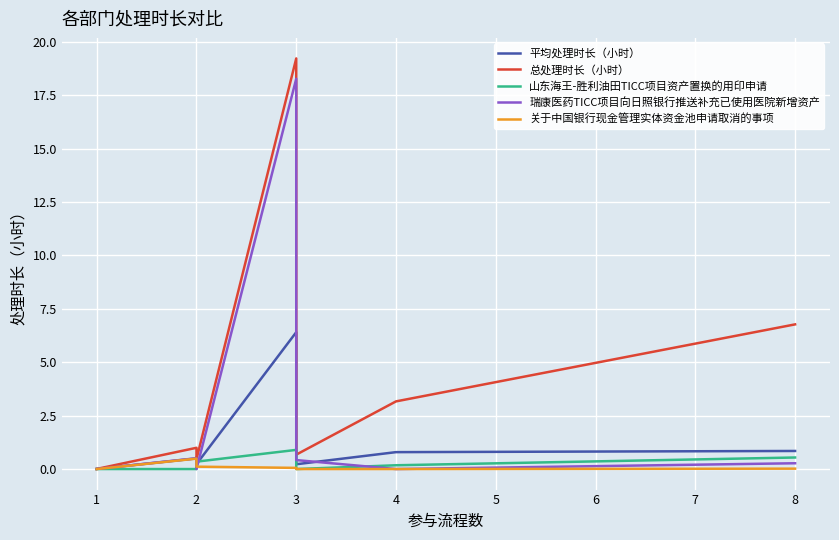

Which series has the largest total across all categories?

总处理时长（小时）